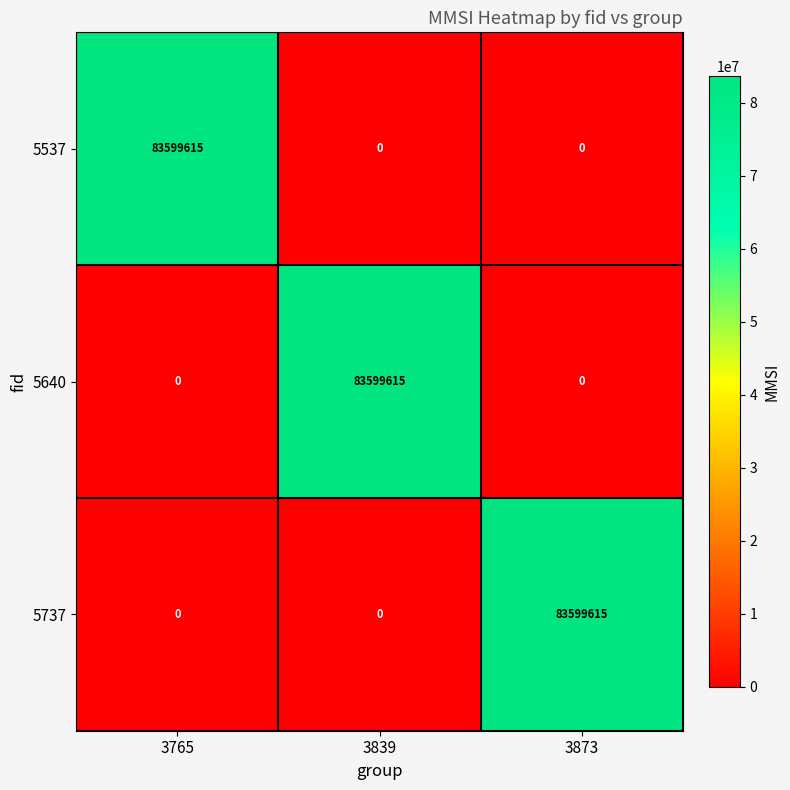

What is the total value across all series at 3873?

83599615